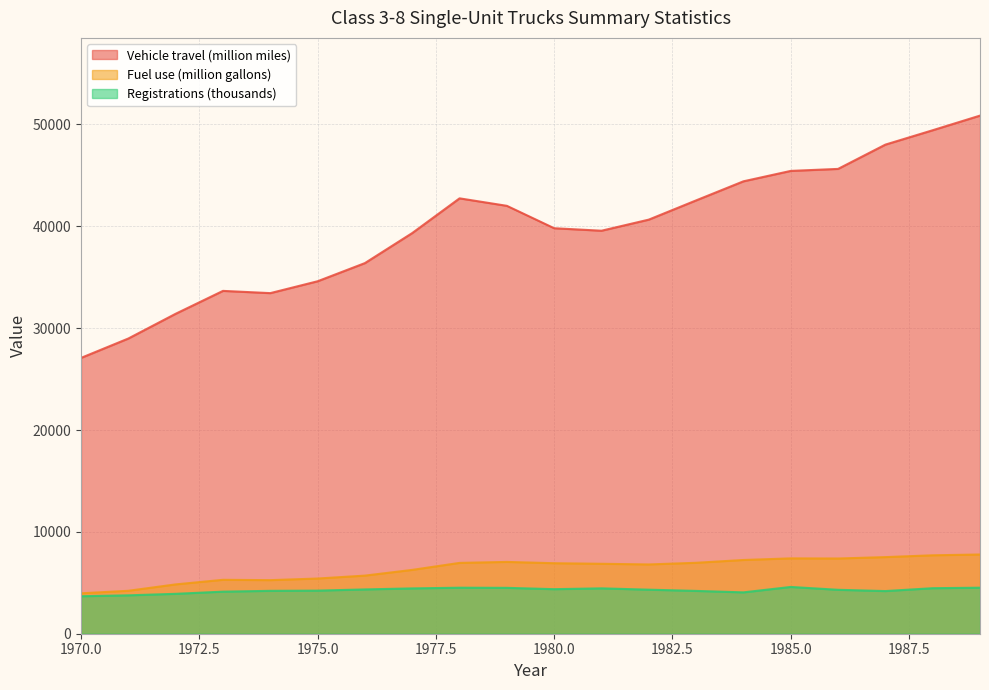

Where does the Registrations (thousands) series first go above 4325?

1976